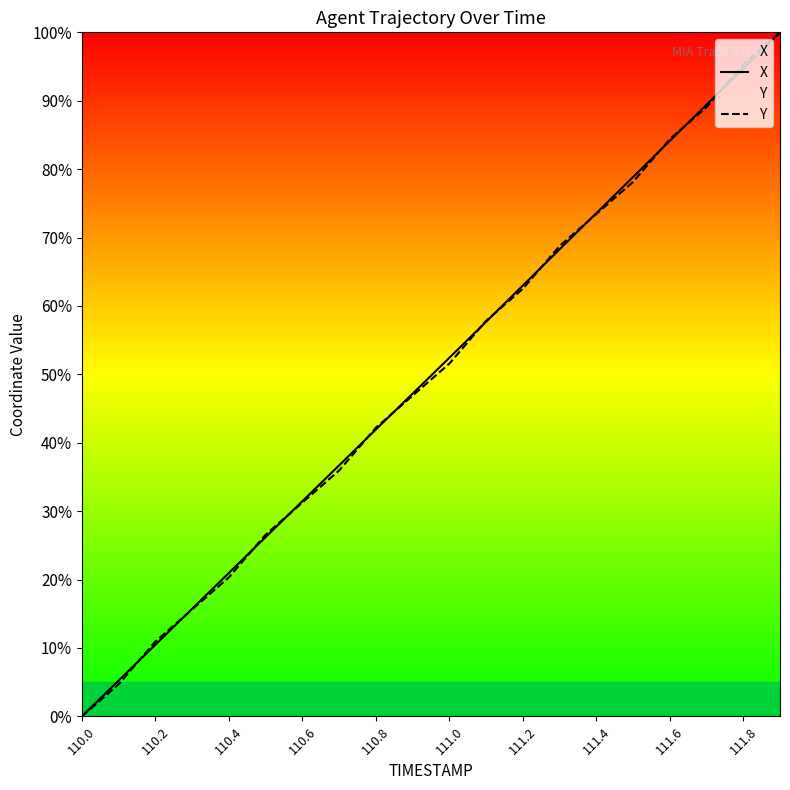

What is the sum of the Y values at 110.0 and 110.8?

42.2